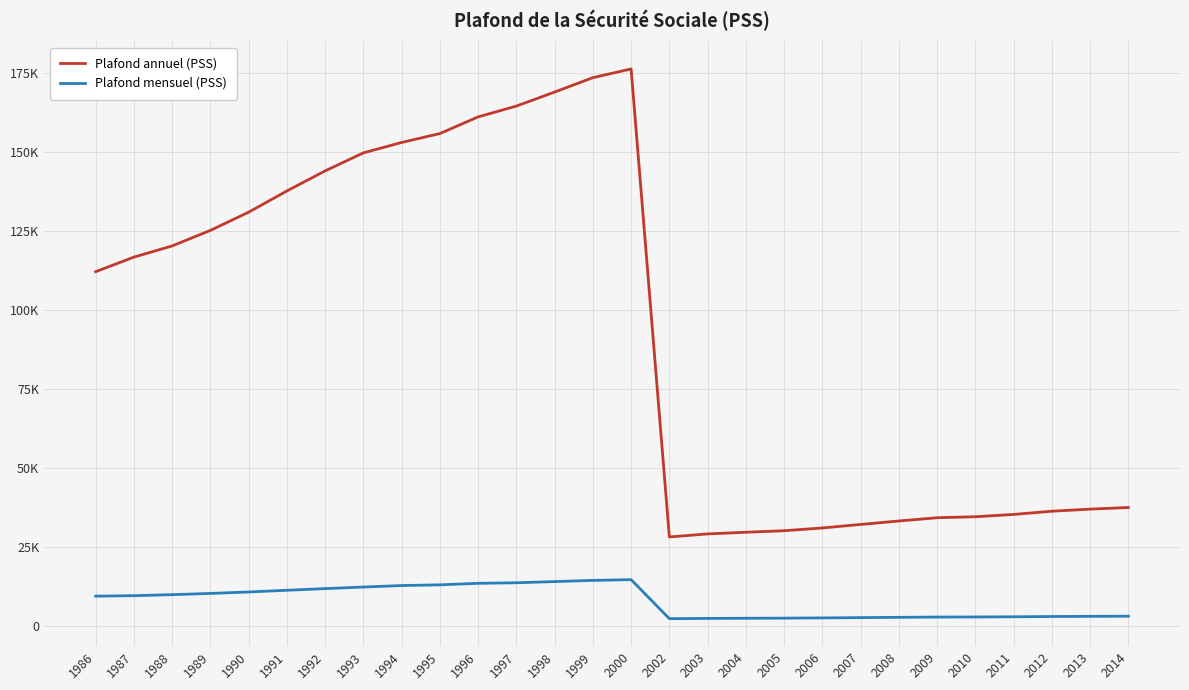

True or false: Plafond annuel (PSS) and Plafond mensuel (PSS) cross at least once.

False